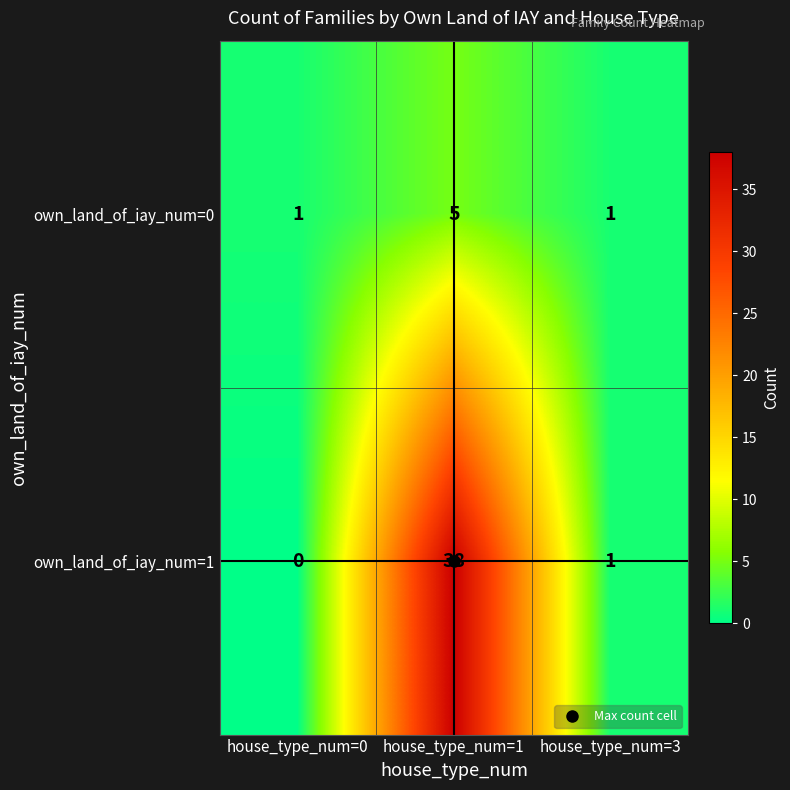

At how many categories does at least one series exceed 15?

1